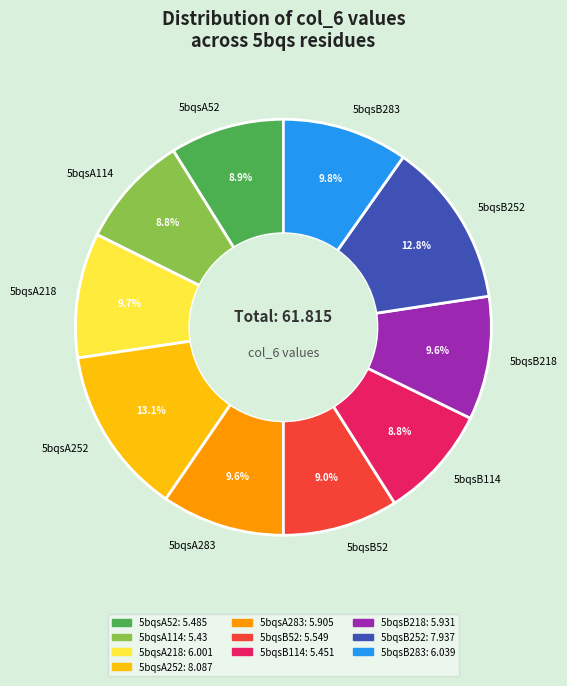

To the nearest percent, what portion does 5bqsB114 represent?

9%